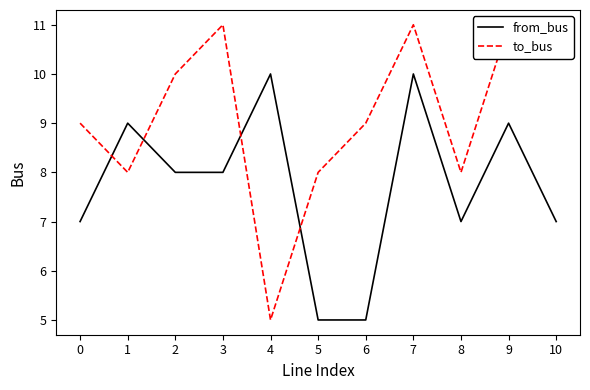

Which series has the widest spread of values?

to_bus